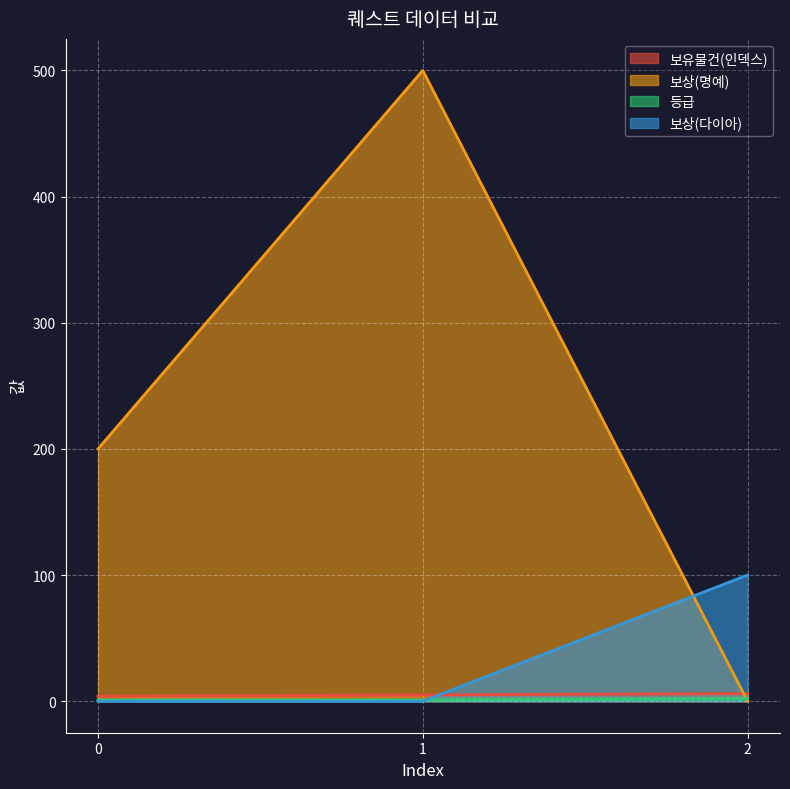

List the series in order of their peak value, lowest first.

등급, 보유물건(인덱스), 보상(다이아), 보상(명예)